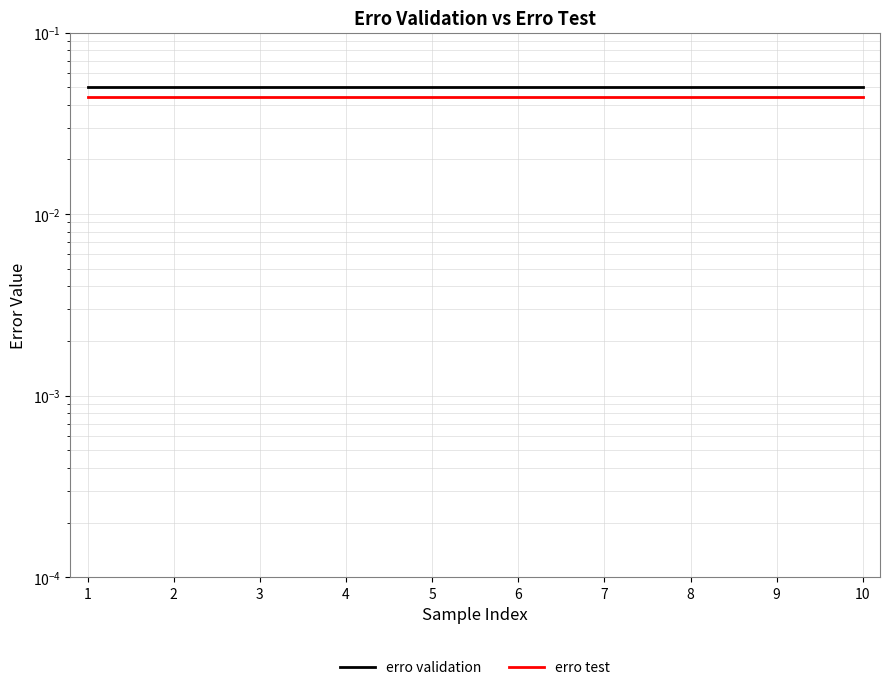

At which category is the sum across all series the highest?

1